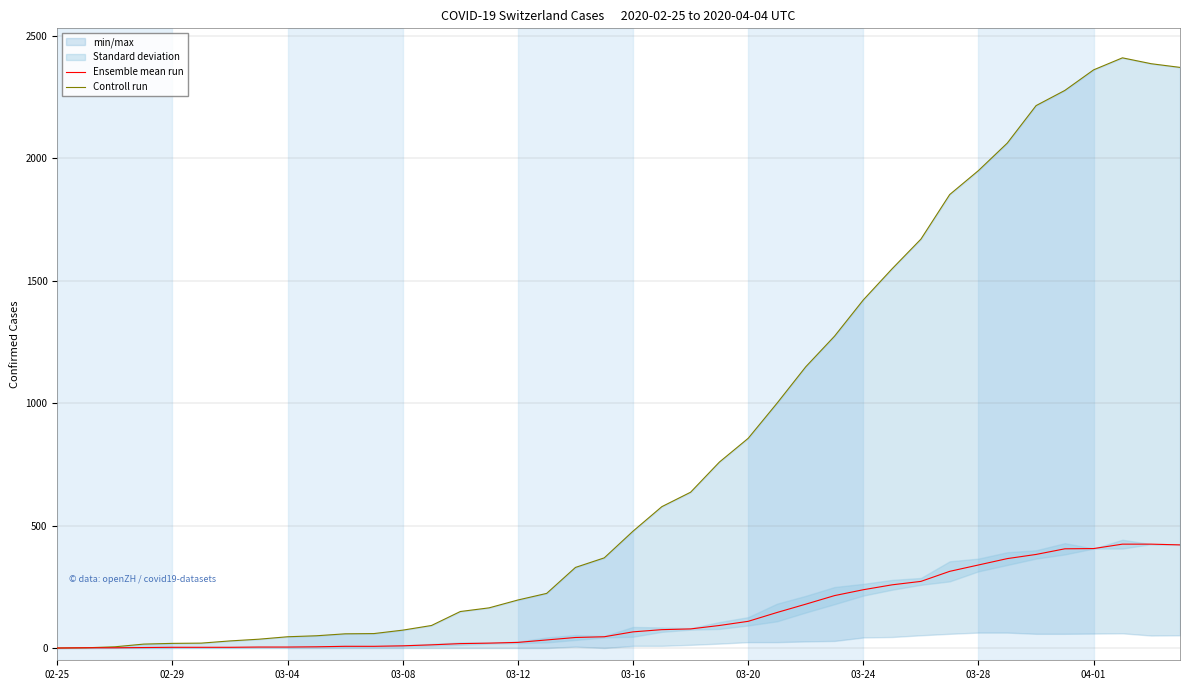

Which label corresponds to the smallest value in the chart?

02-25